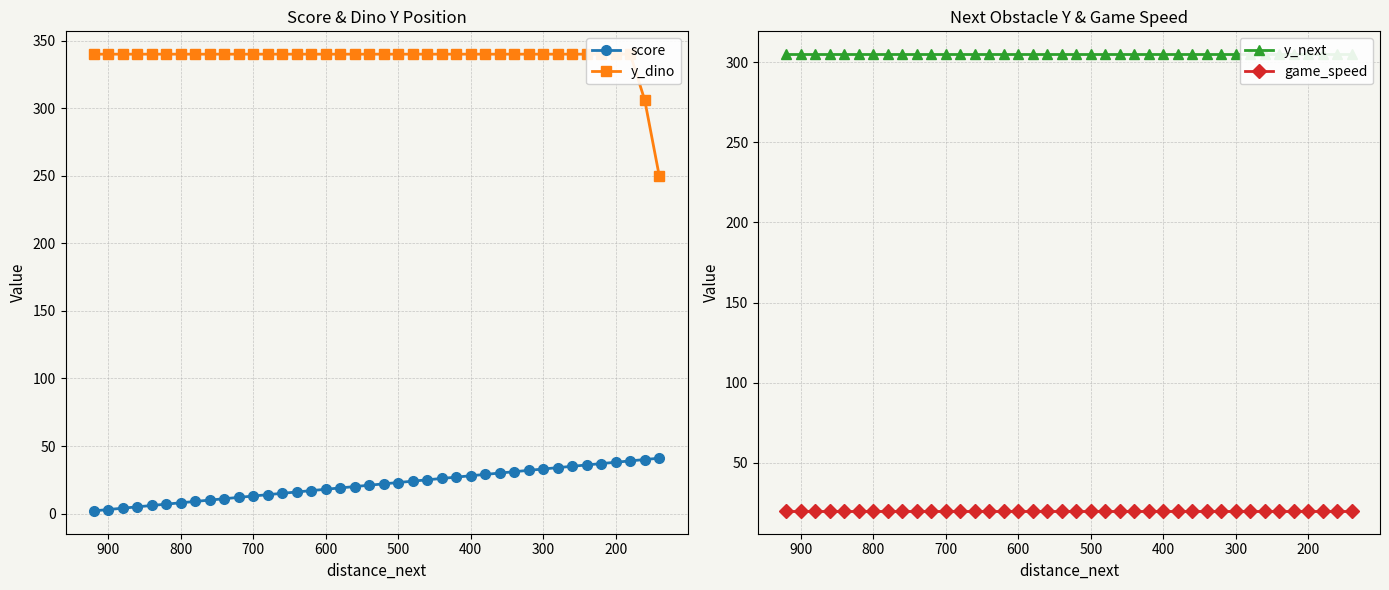

True or false: game_speed and y_next intersect in this chart.

False